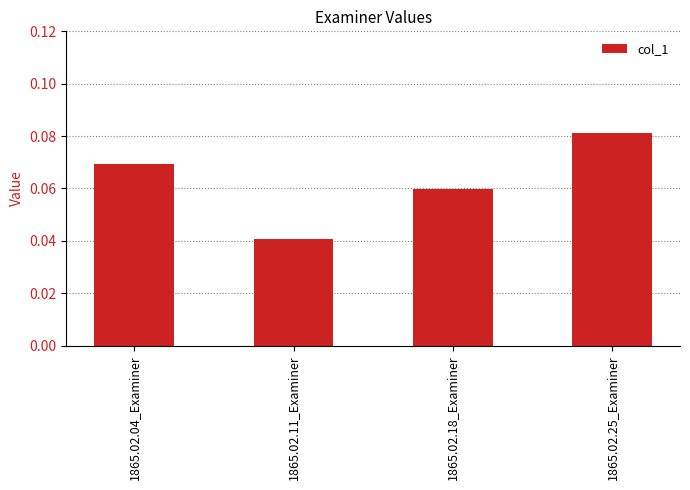

Count the values in the range 0 to 1.

4